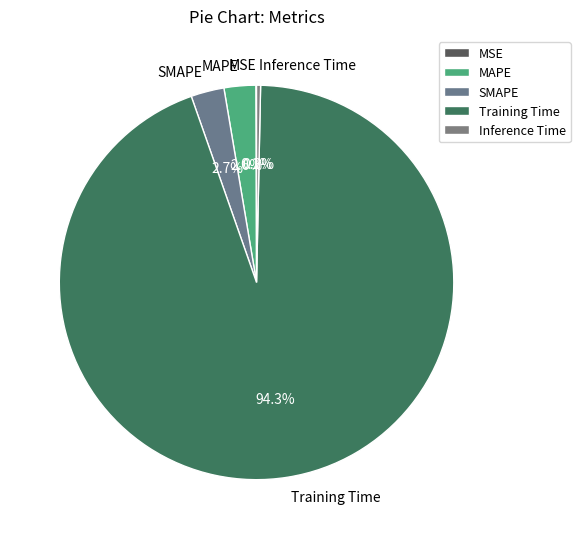

To the nearest percent, what is the difference between the largest and smallest slice percentages?

94%